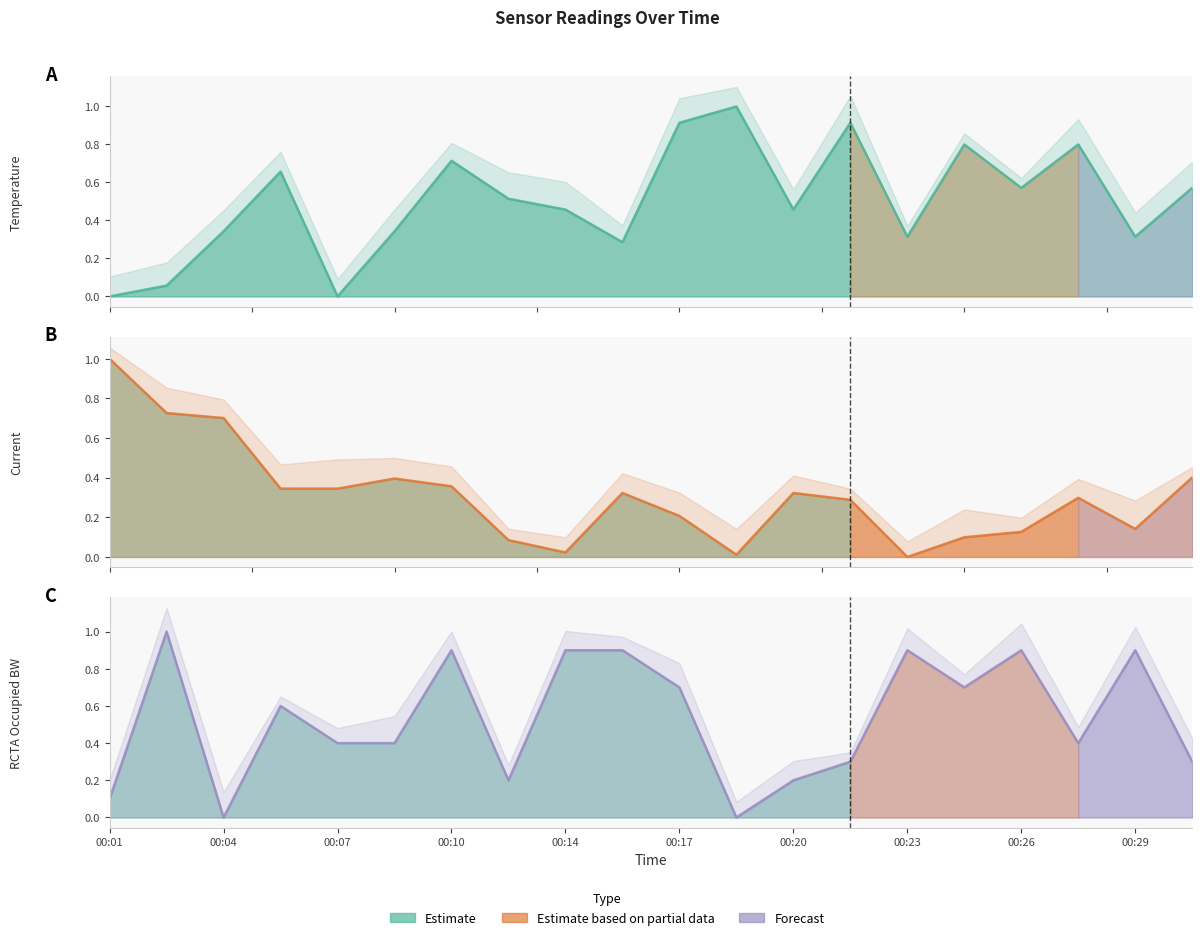

True or false: RCTA Occupied BW and Temperature cross at least once.

True